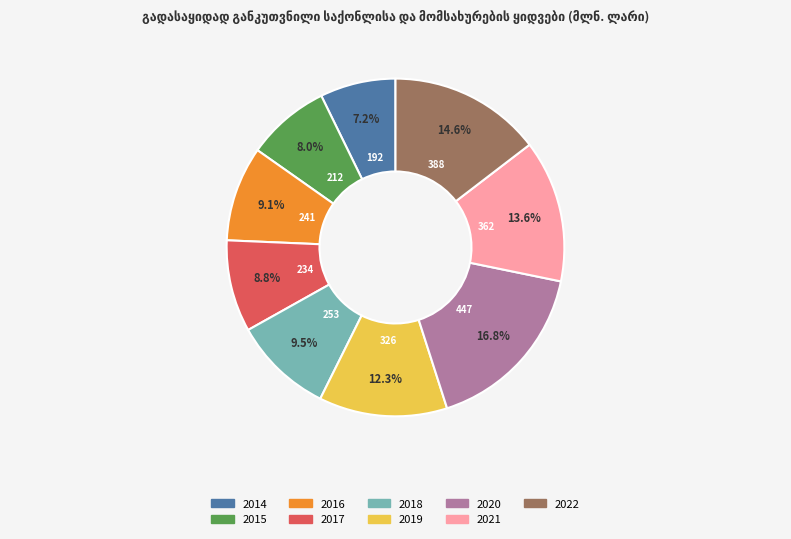

Do 2021 and 2022 together represent more than half of the pie?

No